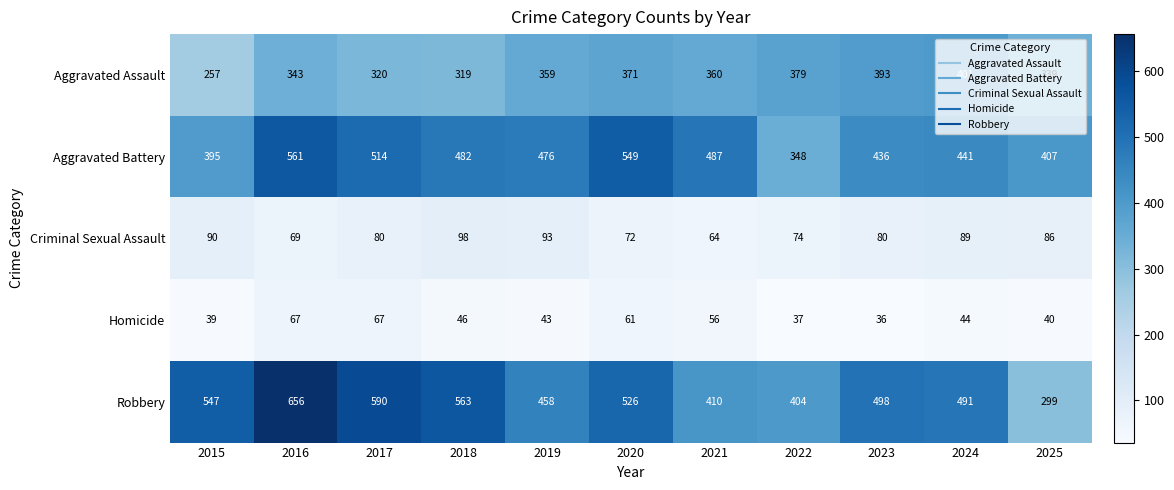

Which series has the largest range (max minus min)?

Robbery